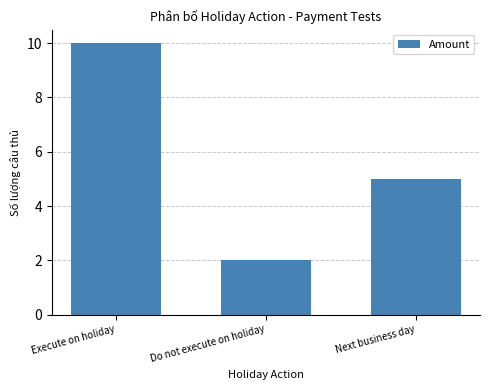

Is it true that the value at Do not execute on holiday is 3?

False